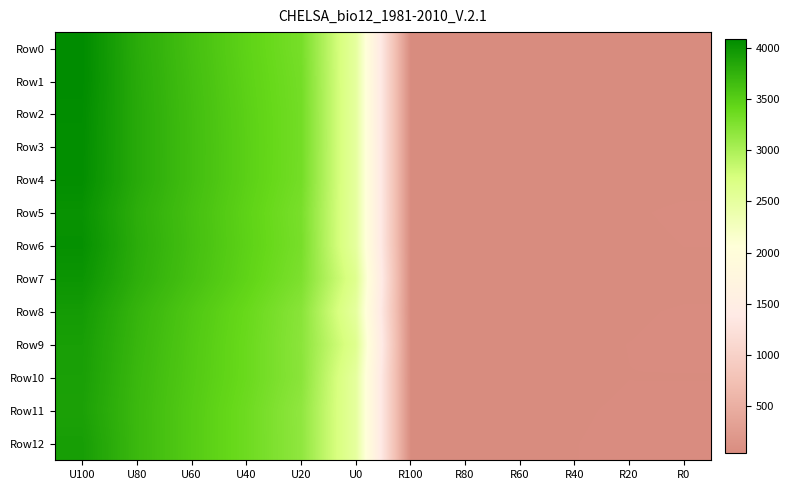

Reading left to right, list all the values displayed in this chart.

Row0: U100=4086.8	U80=3807.7	U60=3627.5	U40=3459.3	U20=3307.7	U0=2503.3	R100=37.1	R80=36.0	R60=36.5	R40=37.4	R20=38.2	R0=40.1
Row1: U100=4087.9	U80=3815.2	U60=3637.6	U40=3469.0	U20=3322.0	U0=2504.4	R100=36.8	R80=35.9	R60=36.3	R40=37.1	R20=38.1	R0=40.8
Row2: U100=4073.6	U80=3819.6	U60=3644.8	U40=3479.1	U20=3328.1	U0=2503.3	R100=36.8	R80=35.8	R60=36.3	R40=37.0	R20=38.1	R0=39.0
Row3: U100=4068.1	U80=3820.2	U60=3647.3	U40=3482.6	U20=3327.5	U0=2505.5	R100=37.0	R80=36.6	R60=37.1	R40=38.0	R20=38.5	R0=40.8
Row4: U100=4063.7	U80=3820.4	U60=3646.2	U40=3481.3	U20=3323.7	U0=2505.5	R100=37.2	R80=36.7	R60=37.2	R40=37.9	R20=39.0	R0=40.3
Row5: U100=4028.6	U80=3788.6	U60=3625.5	U40=3461.8	U20=3293.8	U0=2505.5	R100=40.1	R80=39.7	R60=40.2	R40=41.3	R20=42.4	R0=45.6
Row6: U100=4045.1	U80=3798.9	U60=3631.6	U40=3468.4	U20=3302.6	U0=2503.3	R100=39.2	R80=38.9	R60=39.4	R40=40.2	R20=41.0	R0=43.8
Row7: U100=4007.7	U80=3782.4	U60=3616.5	U40=3452.7	U20=3272.5	U0=2619.8	R100=37.0	R80=37.2	R60=37.6	R40=38.4	R20=39.5	R0=41.1
Row8: U100=3948.4	U80=3727.9	U60=3559.1	U40=3398.0	U20=3201.1	U0=2502.2	R100=40.3	R80=40.2	R60=40.8	R40=41.8	R20=42.7	R0=44.4
Row9: U100=3922.0	U80=3711.4	U60=3545.1	U40=3385.9	U20=3190.6	U0=2618.7	R100=41.7	R80=41.5	R60=42.1	R40=42.9	R20=43.7	R0=45.3
Row10: U100=3913.2	U80=3697.4	U60=3537.4	U40=3384.6	U20=3195.6	U0=2504.4	R100=42.1	R80=41.3	R60=42.0	R40=42.7	R20=43.6	R0=43.4
Row11: U100=3898.9	U80=3689.0	U60=3524.6	U40=3362.2	U20=3159.6	U0=2505.5	R100=43.2	R80=42.2	R60=42.5	R40=43.3	R20=44.2	R0=45.6
Row12: U100=3928.6	U80=3691.2	U60=3524.0	U40=3361.8	U20=3163.7	U0=2505.5	R100=43.0	R80=42.5	R60=42.9	R40=43.6	R20=44.4	R0=45.7